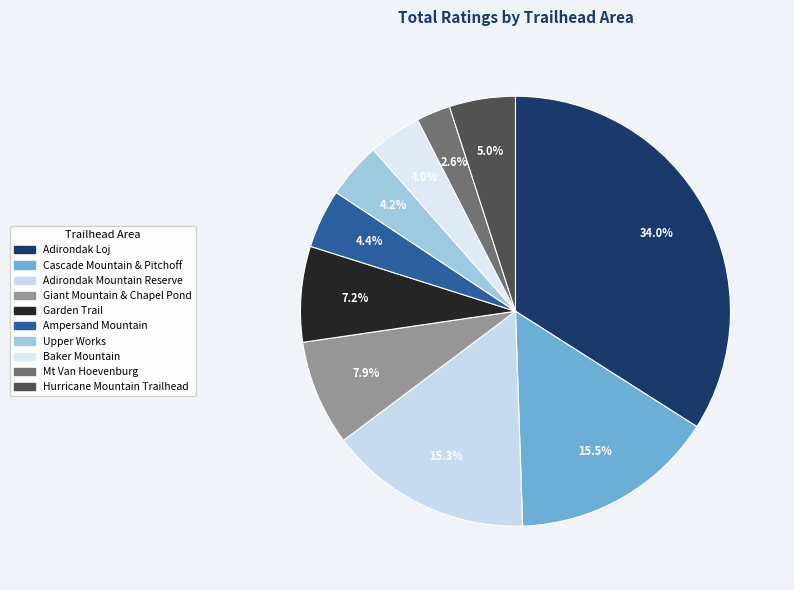

To the nearest percent, what is the difference between the Giant Mountain & Chapel Pond and Ampersand Mountain slice percentages?

4%